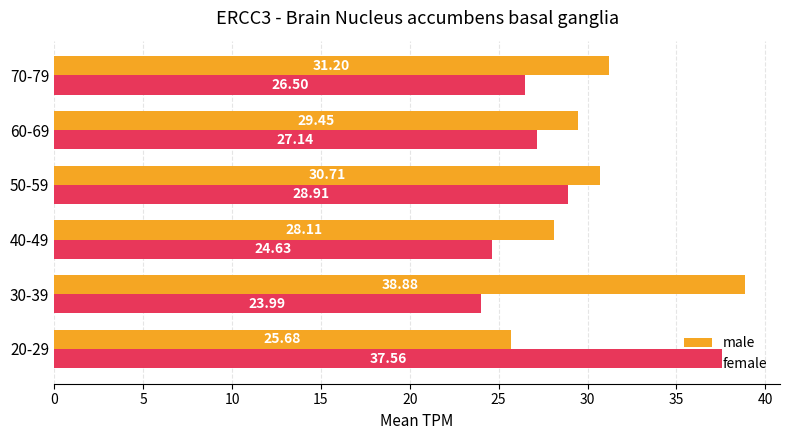

Which series has the widest spread of values?

female